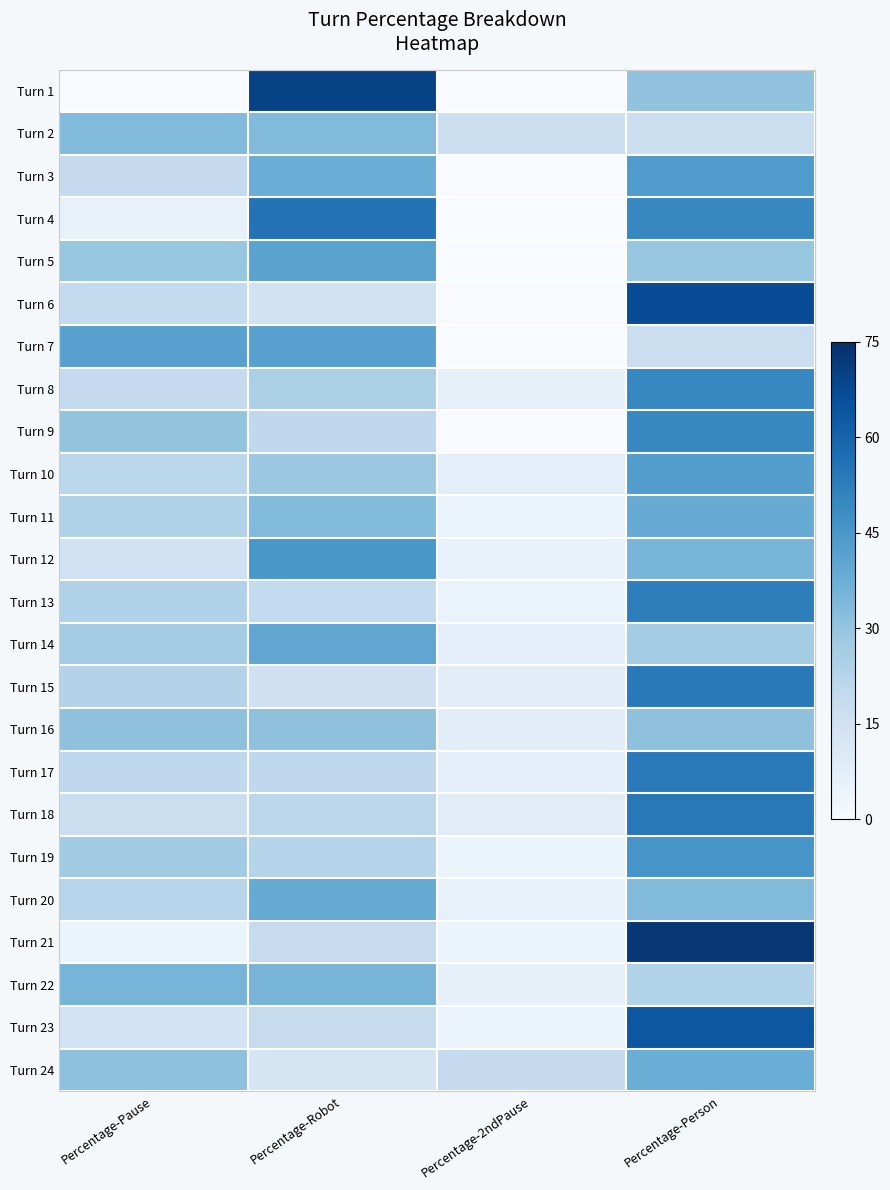

Reading left to right, transcribe all the data shown in this chart.

Turn 1: Percentage-Pause=0.0	Percentage-Robot=69.7	Percentage-2ndPause=0.0	Percentage-Person=30.3
Turn 2: Percentage-Pause=33.3	Percentage-Robot=33.3	Percentage-2ndPause=16.7	Percentage-Person=16.7
Turn 3: Percentage-Pause=18.8	Percentage-Robot=37.5	Percentage-2ndPause=0.0	Percentage-Person=43.8
Turn 4: Percentage-Pause=5.6	Percentage-Robot=55.6	Percentage-2ndPause=0.0	Percentage-Person=50.0
Turn 5: Percentage-Pause=29.4	Percentage-Robot=41.2	Percentage-2ndPause=0.0	Percentage-Person=29.4
Turn 6: Percentage-Pause=19.1	Percentage-Robot=14.3	Percentage-2ndPause=0.0	Percentage-Person=66.7
Turn 7: Percentage-Pause=41.7	Percentage-Robot=41.7	Percentage-2ndPause=0.0	Percentage-Person=16.7
Turn 8: Percentage-Pause=18.8	Percentage-Robot=25.0	Percentage-2ndPause=6.2	Percentage-Person=50.0
Turn 9: Percentage-Pause=30.0	Percentage-Robot=20.0	Percentage-2ndPause=0.0	Percentage-Person=50.0
Turn 10: Percentage-Pause=21.4	Percentage-Robot=28.6	Percentage-2ndPause=7.1	Percentage-Person=42.9
Turn 11: Percentage-Pause=23.8	Percentage-Robot=33.3	Percentage-2ndPause=4.8	Percentage-Person=38.1
Turn 12: Percentage-Pause=15.0	Percentage-Robot=45.0	Percentage-2ndPause=5.0	Percentage-Person=35.0
Turn 13: Percentage-Pause=23.8	Percentage-Robot=19.1	Percentage-2ndPause=4.8	Percentage-Person=52.4
Turn 14: Percentage-Pause=26.7	Percentage-Robot=40.0	Percentage-2ndPause=6.7	Percentage-Person=26.7
Turn 15: Percentage-Pause=23.1	Percentage-Robot=15.4	Percentage-2ndPause=7.7	Percentage-Person=53.9
Turn 16: Percentage-Pause=30.8	Percentage-Robot=30.8	Percentage-2ndPause=7.7	Percentage-Person=30.8
Turn 17: Percentage-Pause=20.0	Percentage-Robot=20.0	Percentage-2ndPause=6.7	Percentage-Person=53.3
Turn 18: Percentage-Pause=16.7	Percentage-Robot=20.8	Percentage-2ndPause=8.3	Percentage-Person=54.2
Turn 19: Percentage-Pause=27.3	Percentage-Robot=22.7	Percentage-2ndPause=4.5	Percentage-Person=45.5
Turn 20: Percentage-Pause=22.2	Percentage-Robot=38.9	Percentage-2ndPause=5.6	Percentage-Person=33.3
Turn 21: Percentage-Pause=4.5	Percentage-Robot=18.2	Percentage-2ndPause=4.5	Percentage-Person=72.7
Turn 22: Percentage-Pause=35.3	Percentage-Robot=35.3	Percentage-2ndPause=5.9	Percentage-Person=23.5
Turn 23: Percentage-Pause=13.6	Percentage-Robot=18.2	Percentage-2ndPause=4.5	Percentage-Person=63.6
Turn 24: Percentage-Pause=31.2	Percentage-Robot=12.5	Percentage-2ndPause=18.8	Percentage-Person=37.5